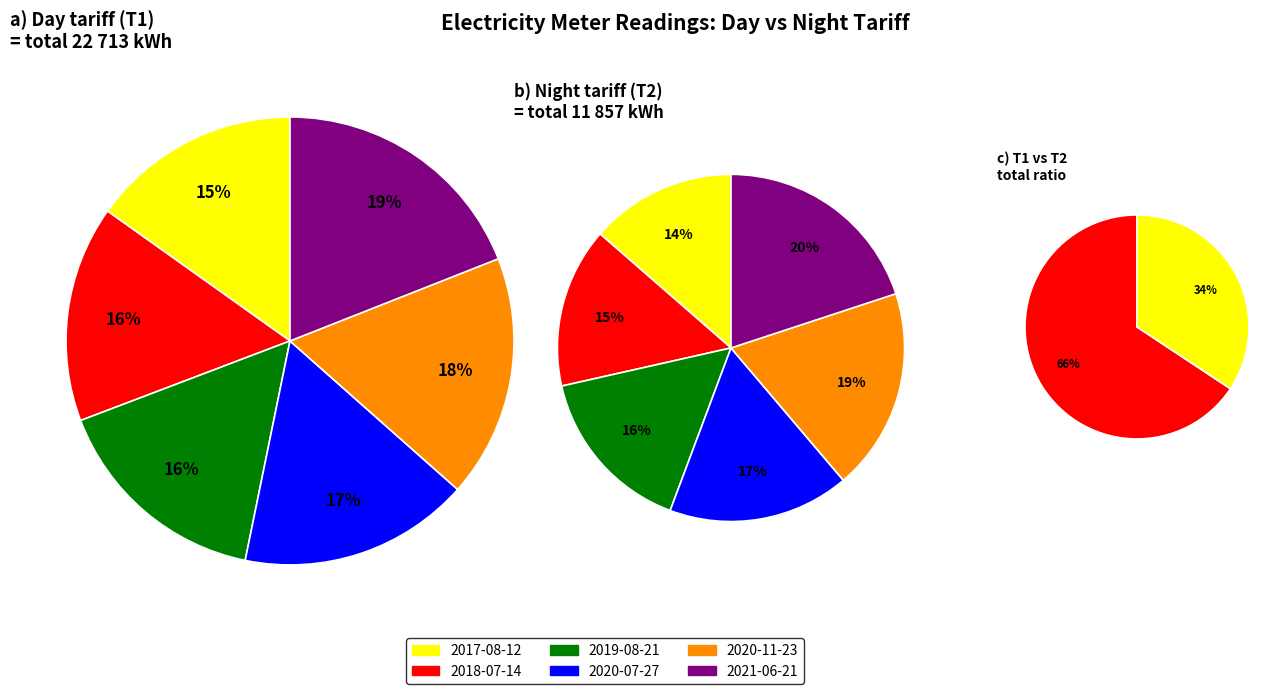

Does 2019-08-21 represent more than half of the total?

No